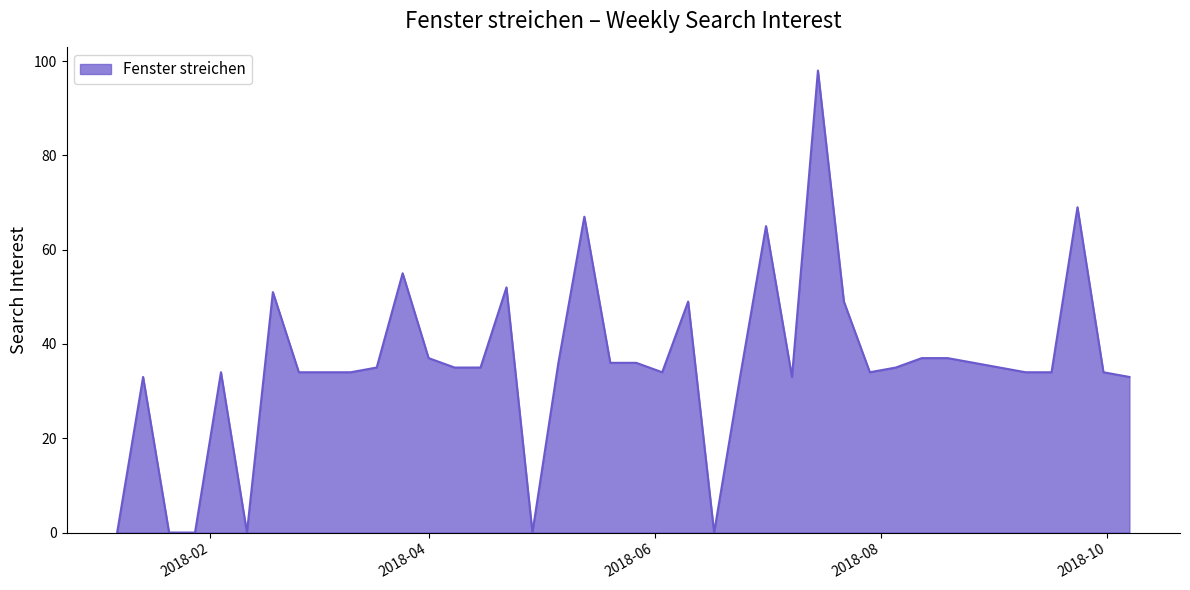

What is the maximum value shown in the chart?

98